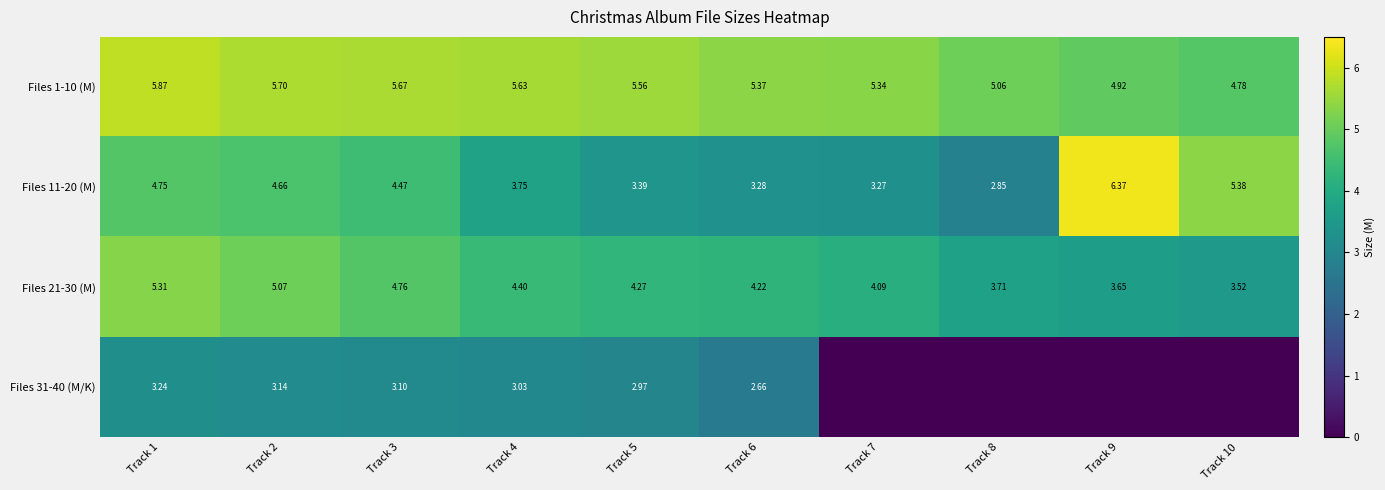

At how many categories does at least one series exceed 5?

10